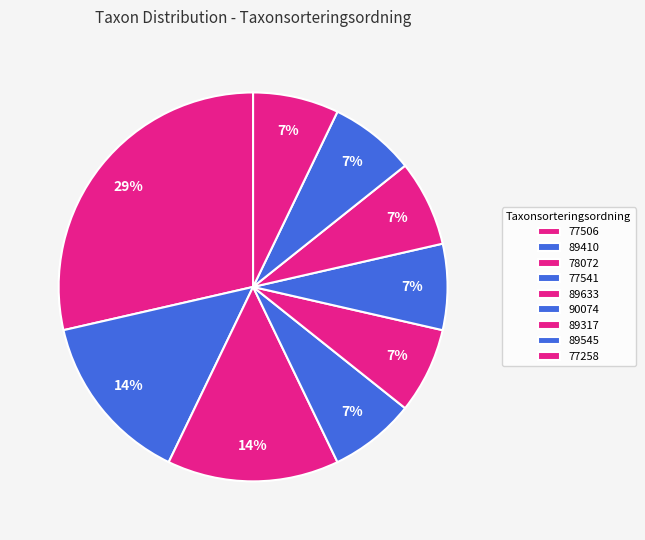

How many segments does this pie chart have?

9